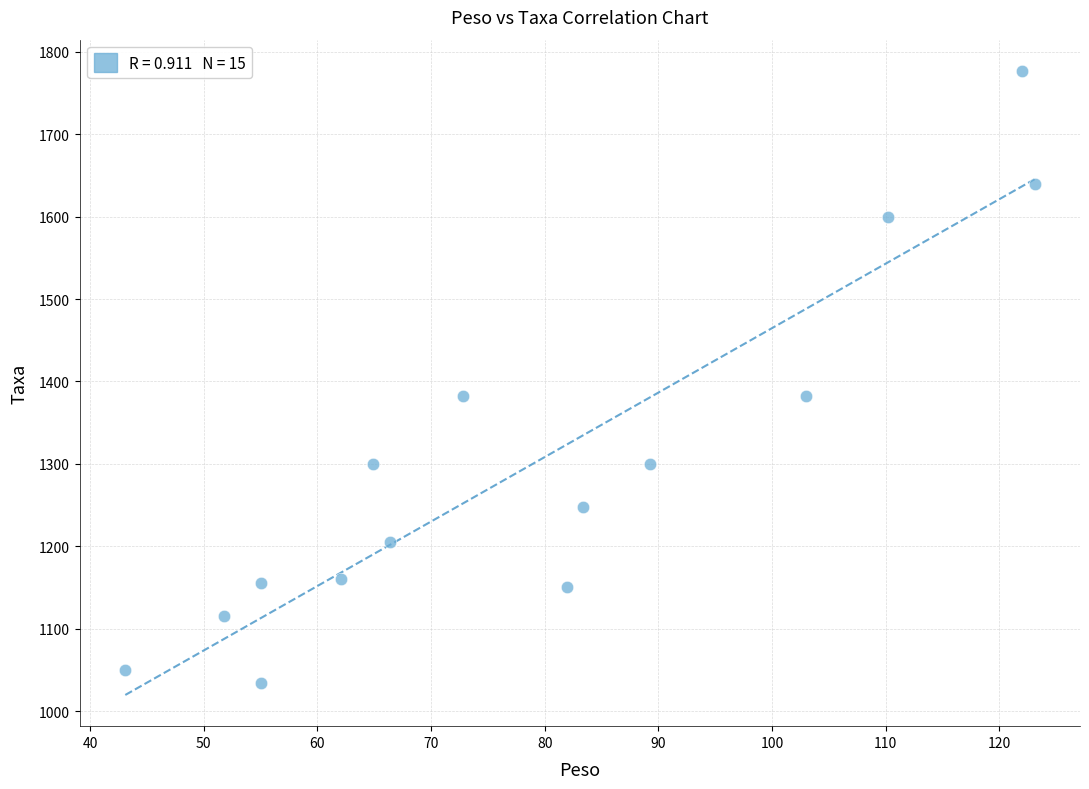

What is the range of Y values (max minus min)?

743